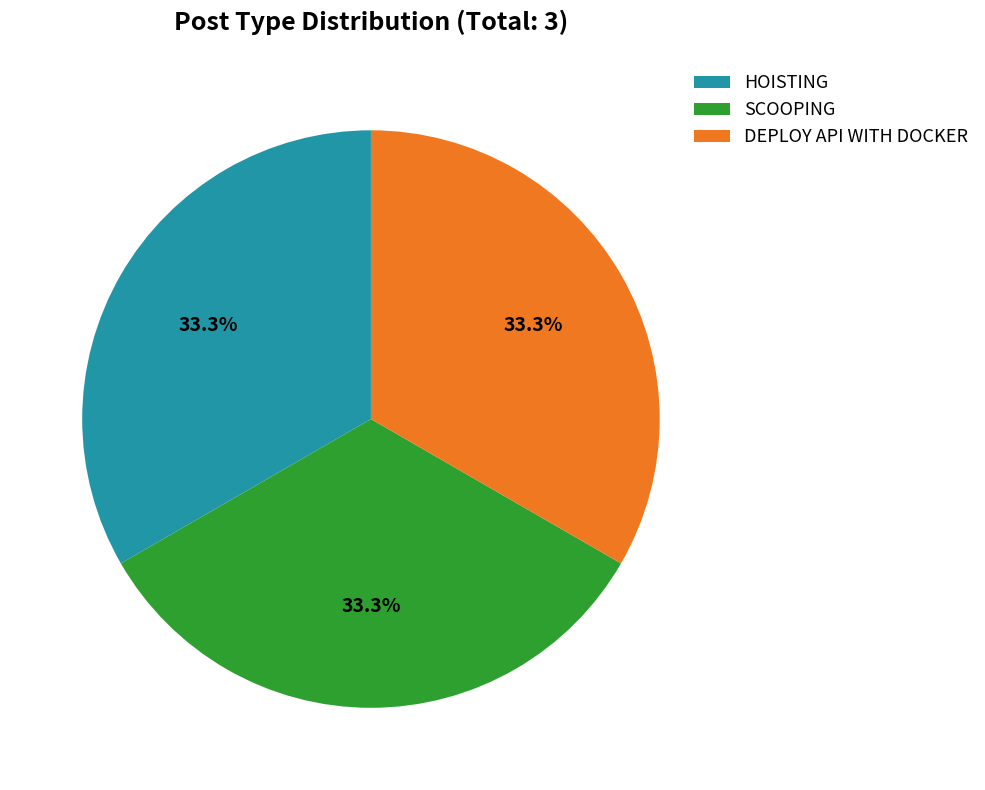

Is HOISTING the majority of the pie?

No